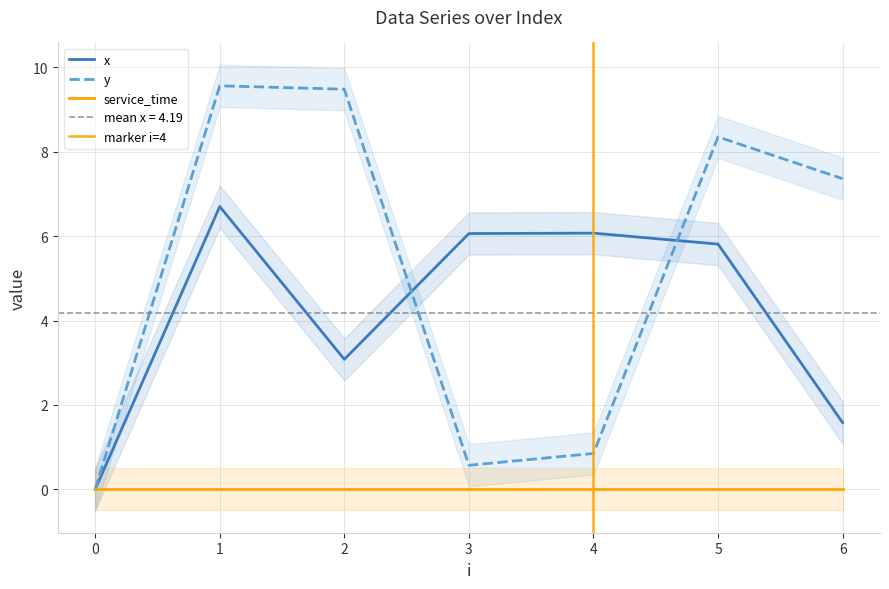

Rank the series at 1 from highest to lowest value.

y, x